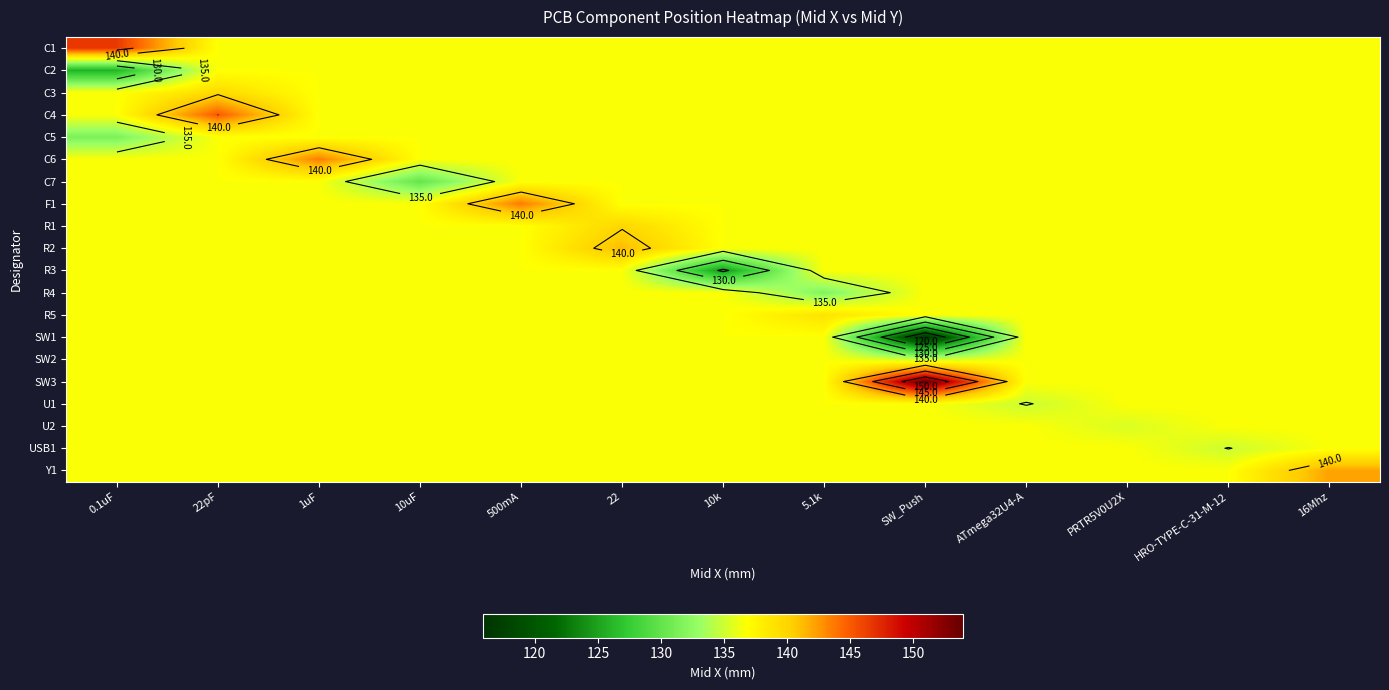

The value of R4 at HRO-TYPE-C-31-M-12 is 207.6. True or false?

False